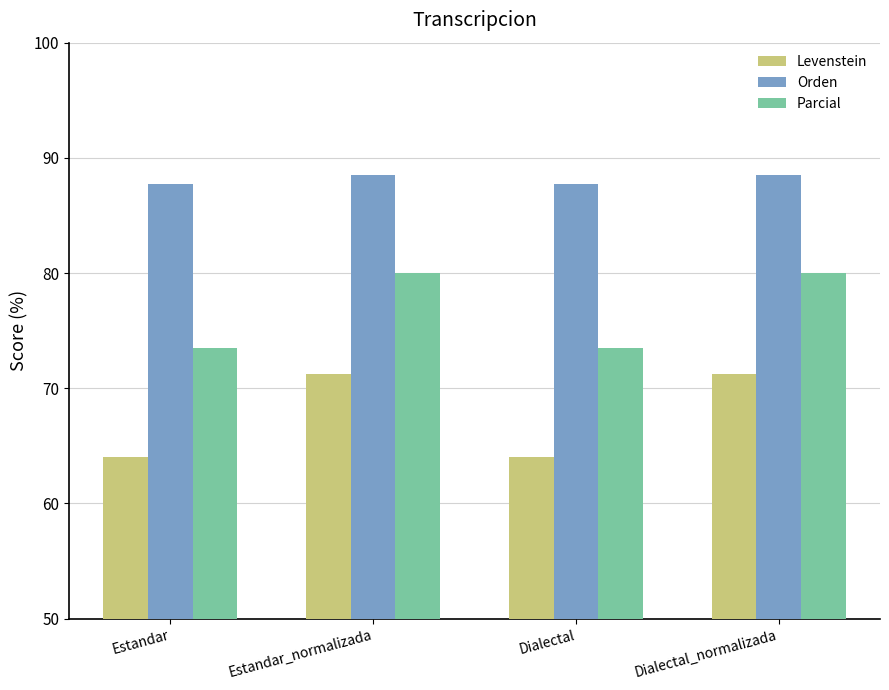

What is the label of the 2nd bar from the left?

Estandar_normalizada